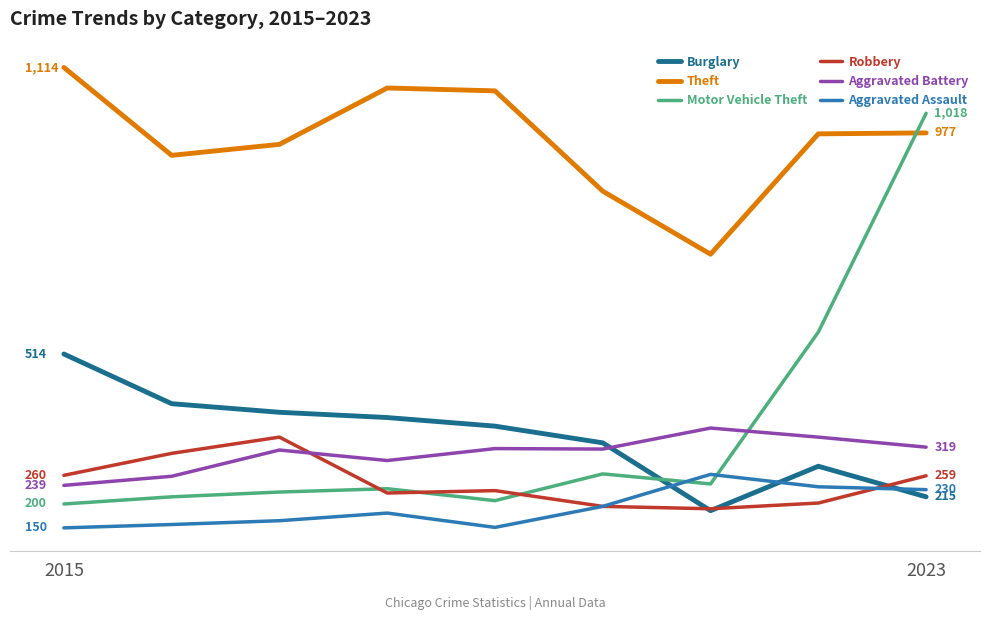

Where is Motor Vehicle Theft nearest to the value 609?

7